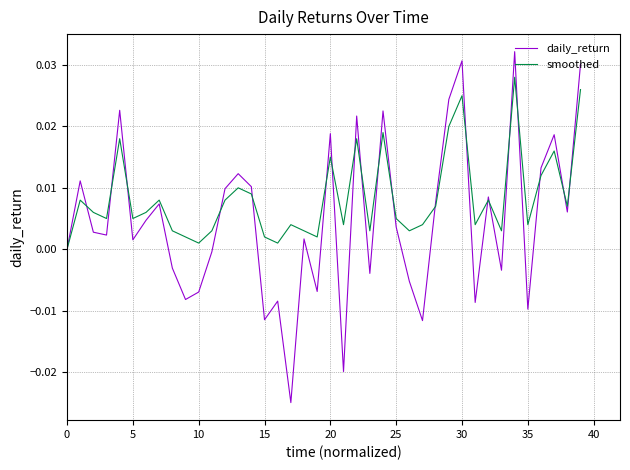

Which series has the largest total across all categories?

smoothed